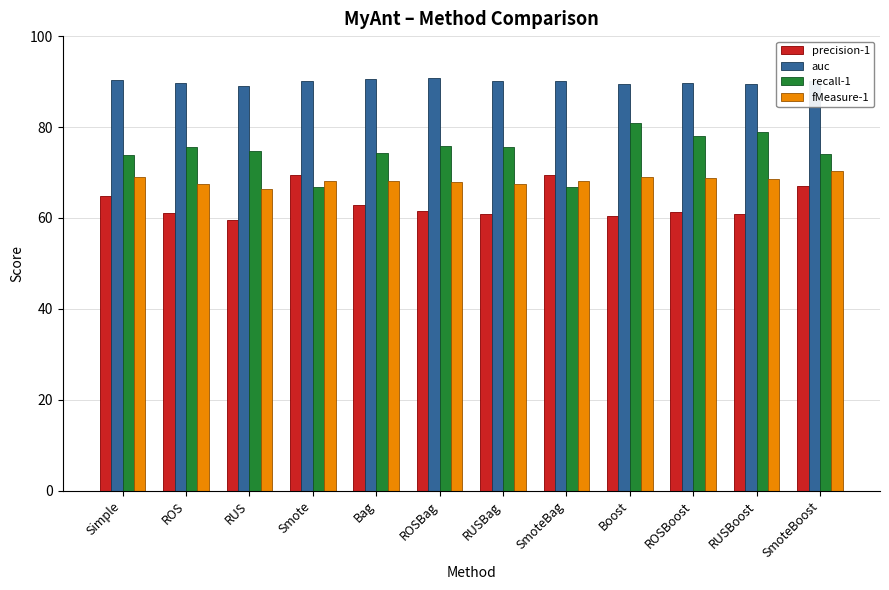

At which label does precision-1 first exceed 61?

Simple